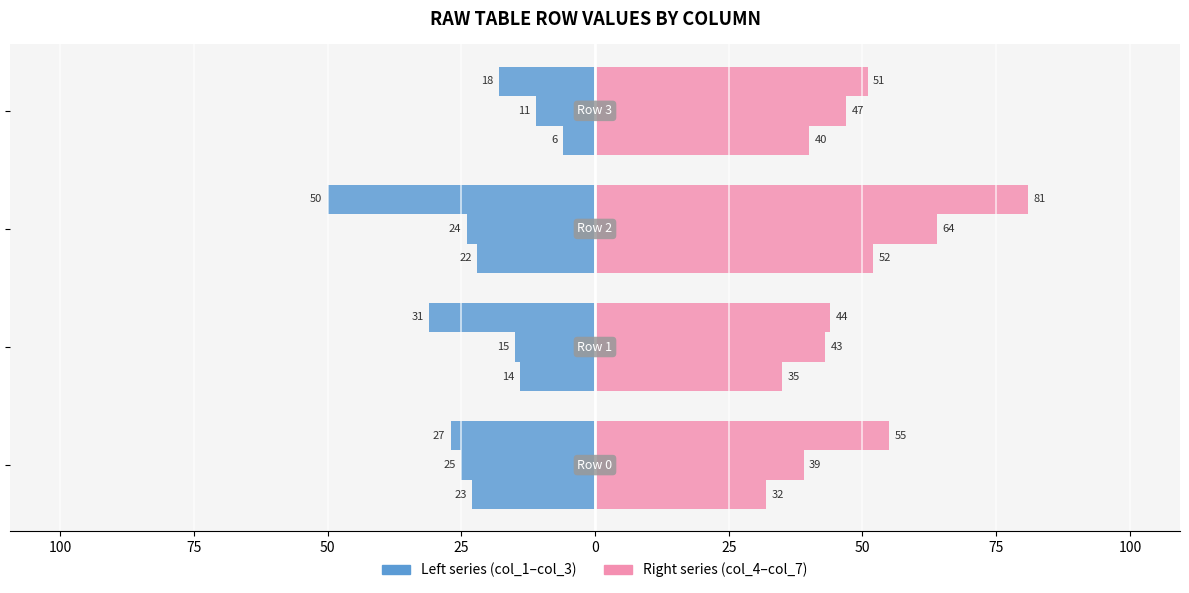

The col_2 series shows -15 at 100. True or false?

True